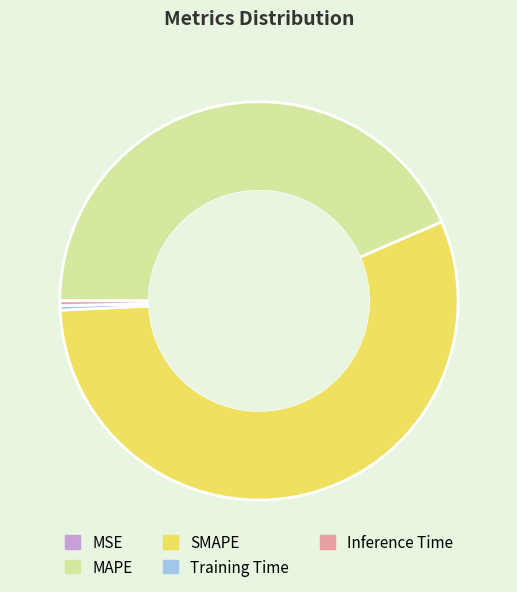

Which category has the biggest portion of the pie?

SMAPE